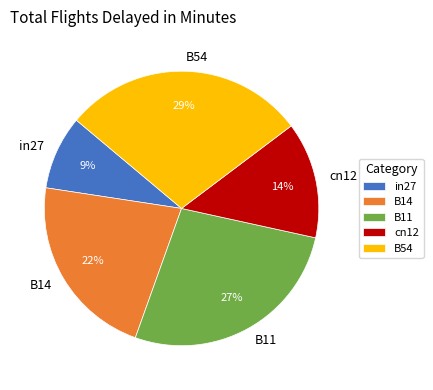

To the nearest percent, what portion does B11 represent?

27%